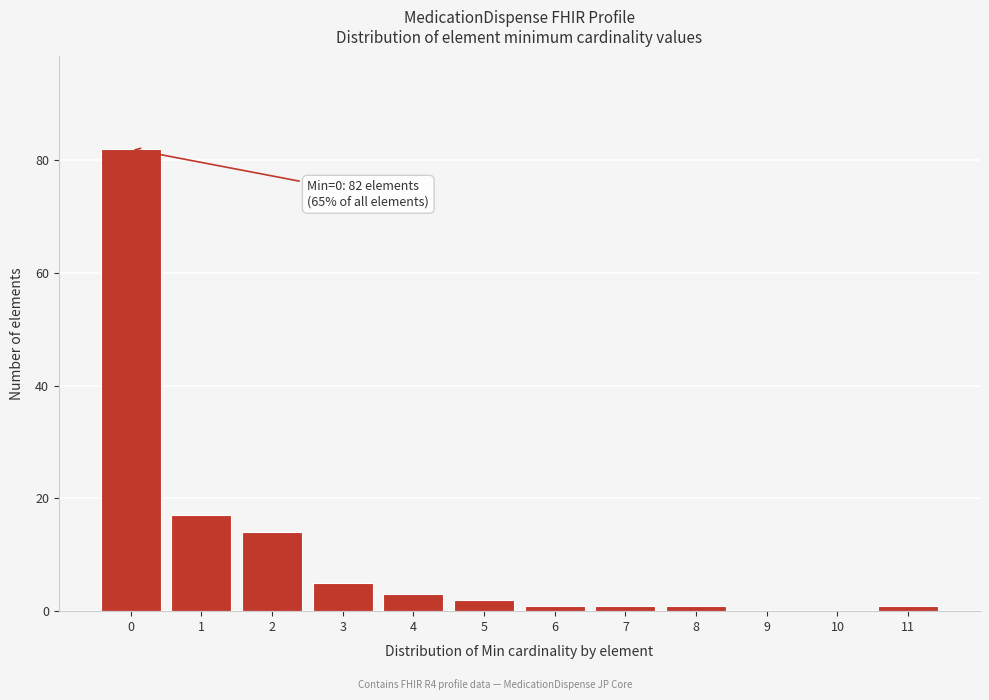

Reading right to left, transcribe all the data shown in this chart.

11=1	10=0	9=0	8=1	7=1	6=1	5=2	4=3	3=5	2=14	1=17	0=82